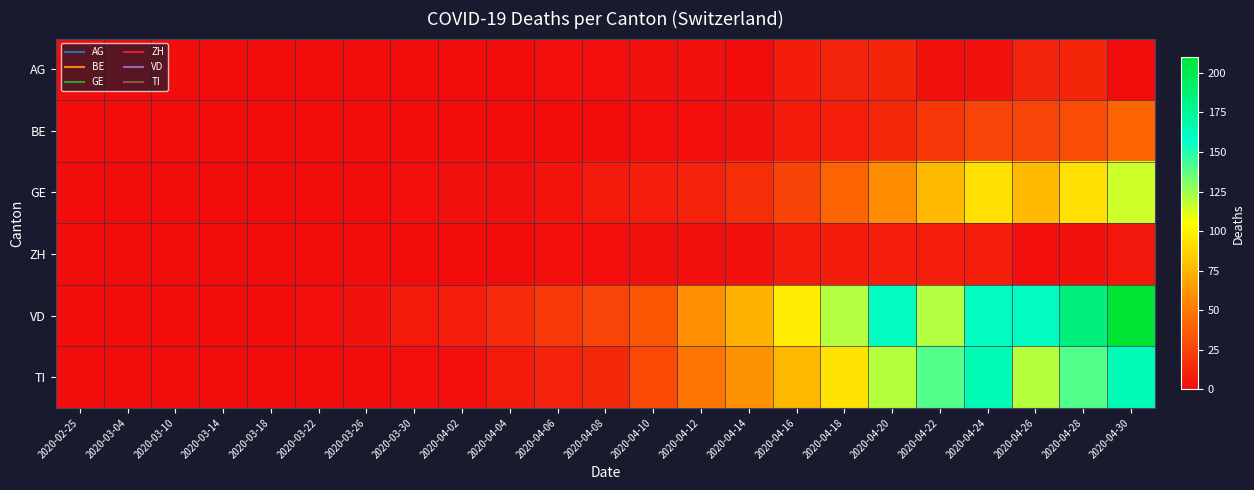

Reading left to right, what are all the values shown in this chart?

AG: 2020-02-25=0	2020-03-04=0	2020-03-10=0	2020-03-14=0	2020-03-18=0	2020-03-22=0	2020-03-26=0	2020-03-30=0	2020-04-02=0	2020-04-04=0	2020-04-06=1	2020-04-08=1	2020-04-10=2	2020-04-12=2	2020-04-14=0	2020-04-16=8	2020-04-18=11	2020-04-20=12	2020-04-22=2	2020-04-24=3	2020-04-26=11	2020-04-28=12	2020-04-30=0
BE: 2020-02-25=0	2020-03-04=0	2020-03-10=0	2020-03-14=0	2020-03-18=0	2020-03-22=0	2020-03-26=0	2020-03-30=0	2020-04-02=0	2020-04-04=0	2020-04-06=0	2020-04-08=0	2020-04-10=1	2020-04-12=1	2020-04-14=3	2020-04-16=6	2020-04-18=9	2020-04-20=13	2020-04-22=20	2020-04-24=26	2020-04-26=26	2020-04-28=30	2020-04-30=40
GE: 2020-02-25=0	2020-03-04=0	2020-03-10=0	2020-03-14=0	2020-03-18=0	2020-03-22=0	2020-03-26=0	2020-03-30=1	2020-04-02=2	2020-04-04=2	2020-04-06=4	2020-04-08=6	2020-04-10=9	2020-04-12=10	2020-04-14=16	2020-04-16=25	2020-04-18=40	2020-04-20=58	2020-04-22=77	2020-04-24=92	2020-04-26=77	2020-04-28=92	2020-04-30=115
ZH: 2020-02-25=0	2020-03-04=0	2020-03-10=0	2020-03-14=0	2020-03-18=0	2020-03-22=0	2020-03-26=0	2020-03-30=0	2020-04-02=0	2020-04-04=0	2020-04-06=1	2020-04-08=1	2020-04-10=2	2020-04-12=2	2020-04-14=2	2020-04-16=7	2020-04-18=8	2020-04-20=9	2020-04-22=9	2020-04-24=9	2020-04-26=1	2020-04-28=3	2020-04-30=5
VD: 2020-02-25=0	2020-03-04=0	2020-03-10=0	2020-03-14=0	2020-03-18=0	2020-03-22=1	2020-03-26=3	2020-03-30=6	2020-04-02=9	2020-04-04=14	2020-04-06=21	2020-04-08=26	2020-04-10=34	2020-04-12=59	2020-04-14=74	2020-04-16=97	2020-04-18=121	2020-04-20=162	2020-04-22=121	2020-04-24=162	2020-04-26=162	2020-04-28=185	2020-04-30=210
TI: 2020-02-25=0	2020-03-04=0	2020-03-10=0	2020-03-14=0	2020-03-18=0	2020-03-22=0	2020-03-26=0	2020-03-30=1	2020-04-02=1	2020-04-04=6	2020-04-06=10	2020-04-08=13	2020-04-10=28	2020-04-12=48	2020-04-14=60	2020-04-16=76	2020-04-18=93	2020-04-20=120	2020-04-22=141	2020-04-24=165	2020-04-26=120	2020-04-28=141	2020-04-30=165